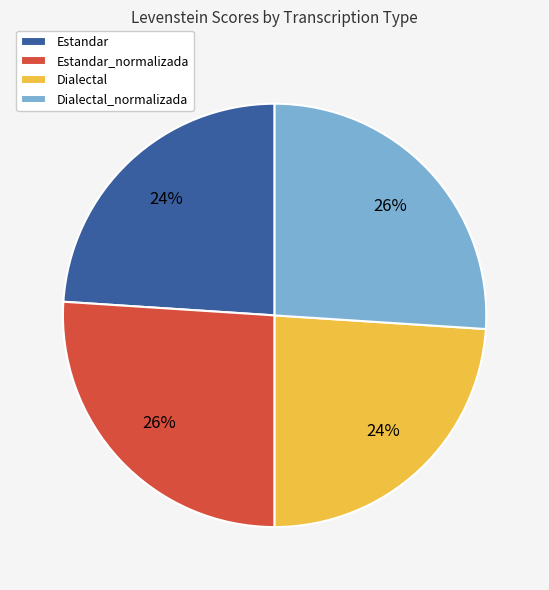

What percentage is the Dialectal slice, to the nearest percent?

24%